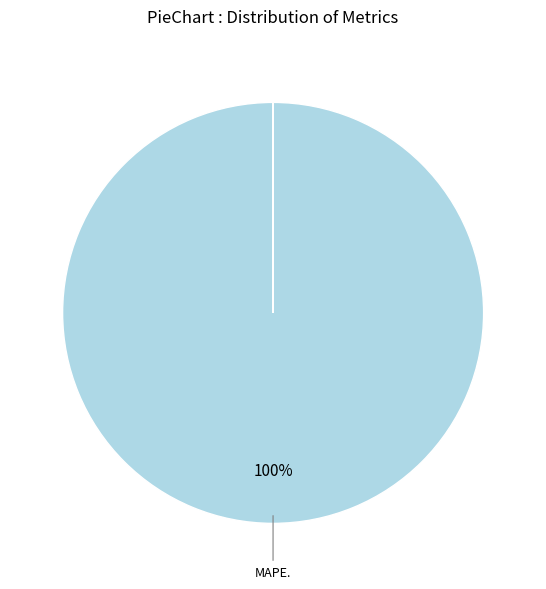

What is the majority slice?

MAPE